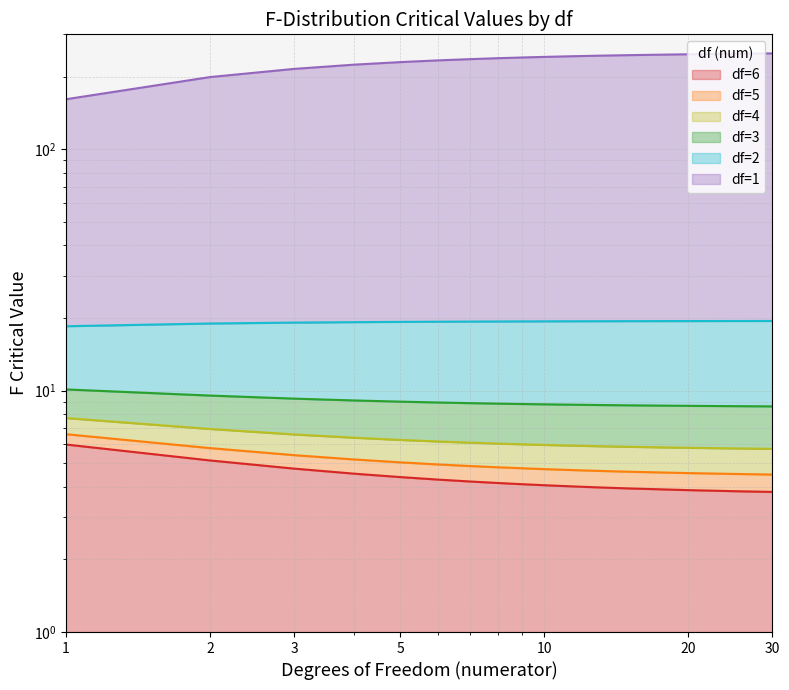

What are all the series names shown in the legend?

df=1, df=2, df=3, df=4, df=5, df=6